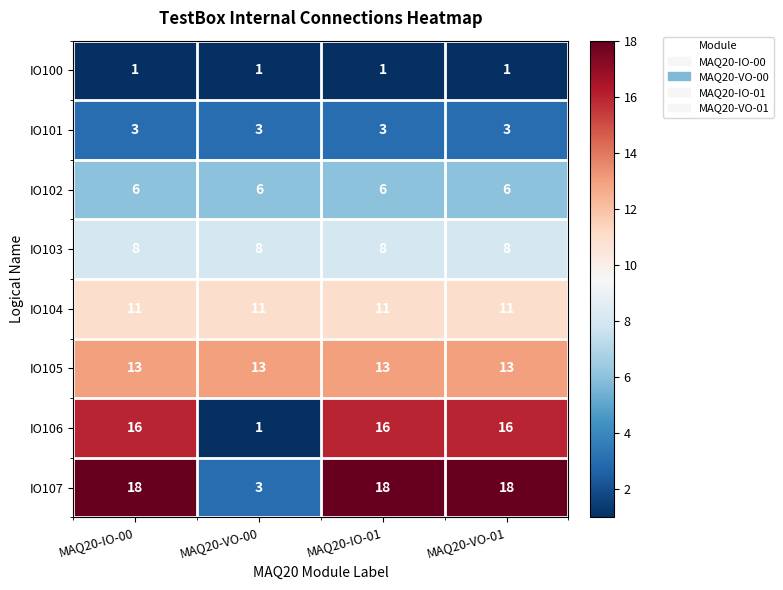

What is the maximum value shown in the chart?

18